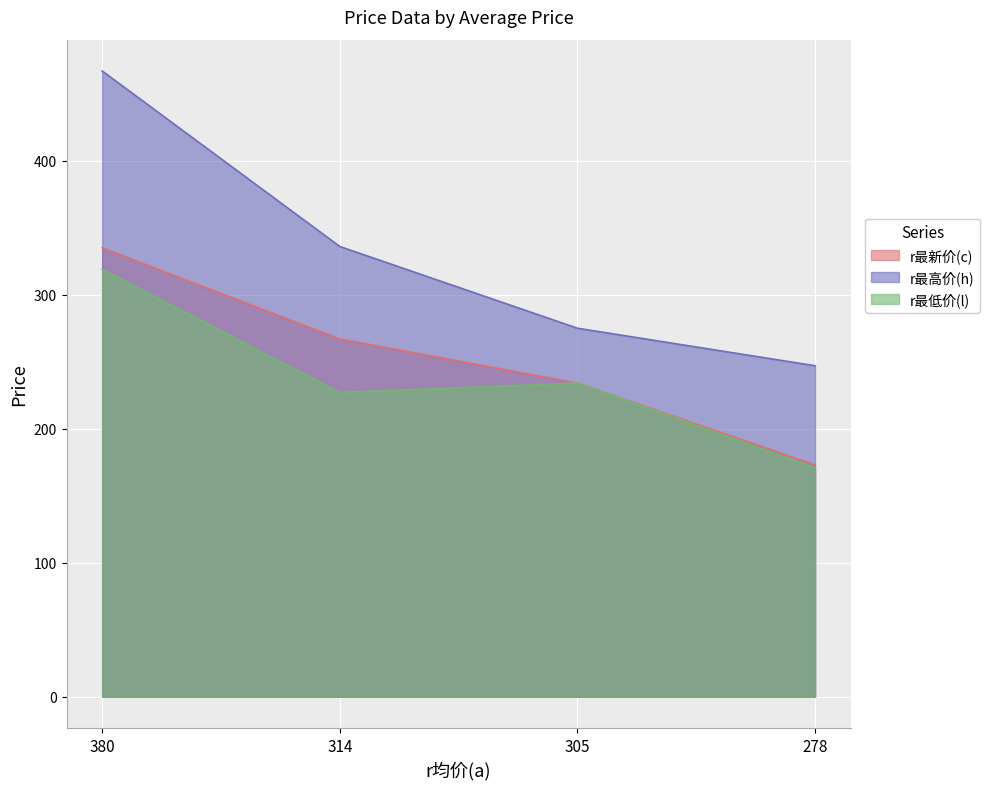

What is the minimum value shown in the chart?

171